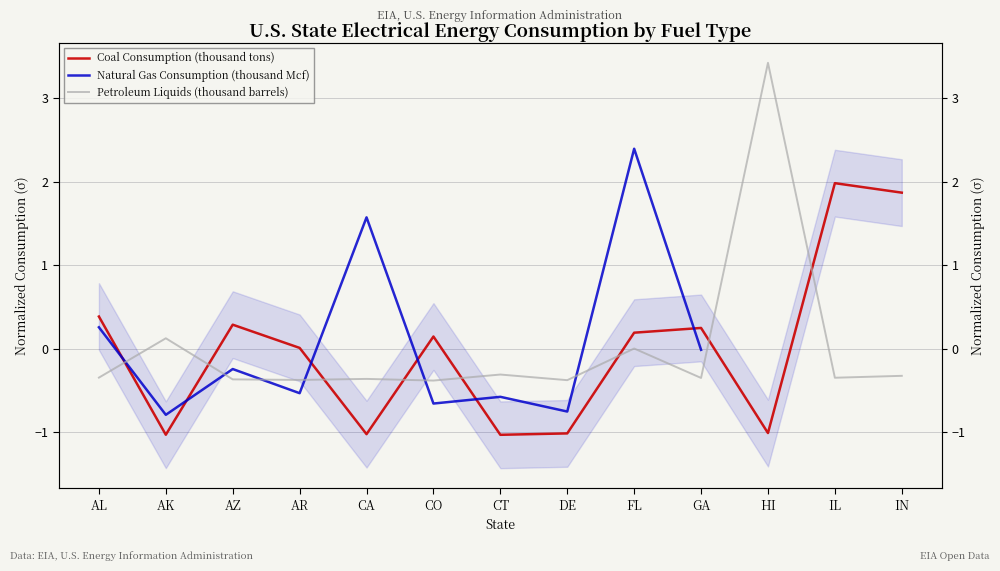

At how many categories does at least one series exceed 0?

11